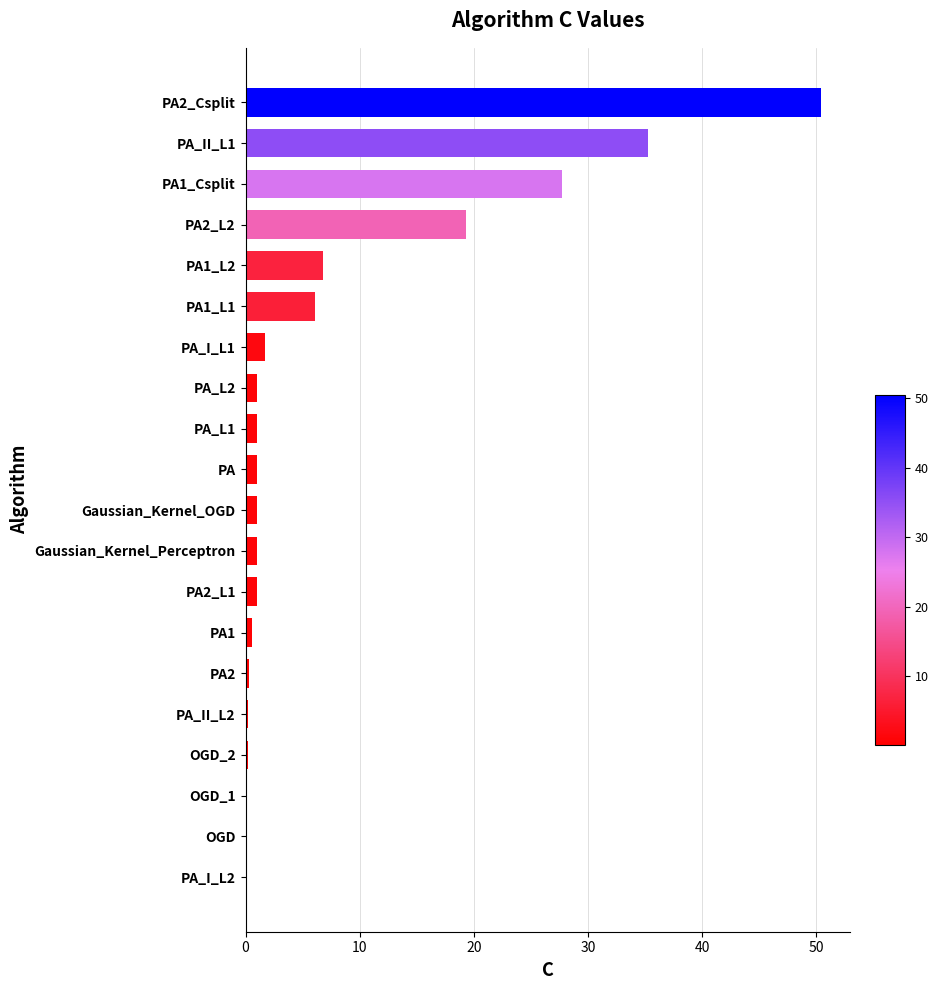

Where is the data nearest to the value 25?

PA1_Csplit